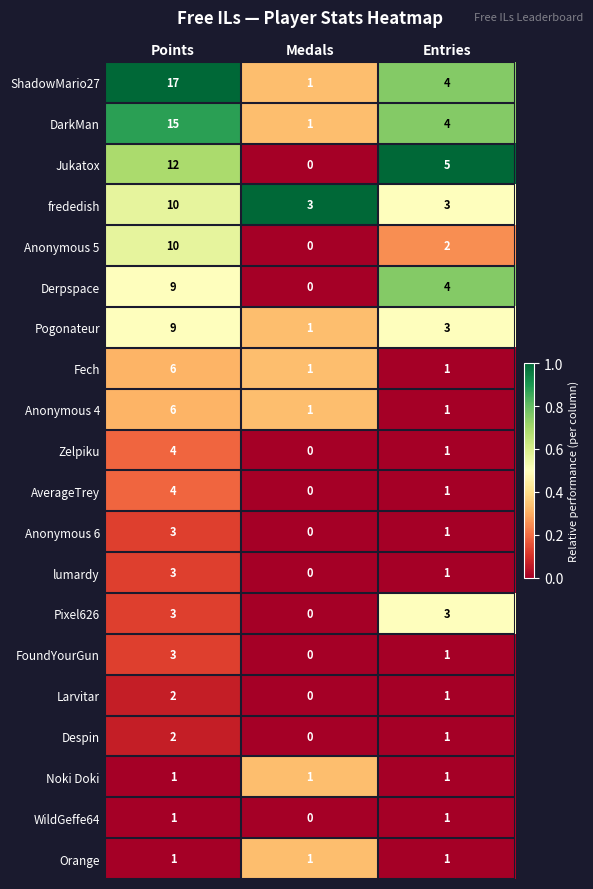

Between Points and Medals, which series saw the biggest shift?

ShadowMario27